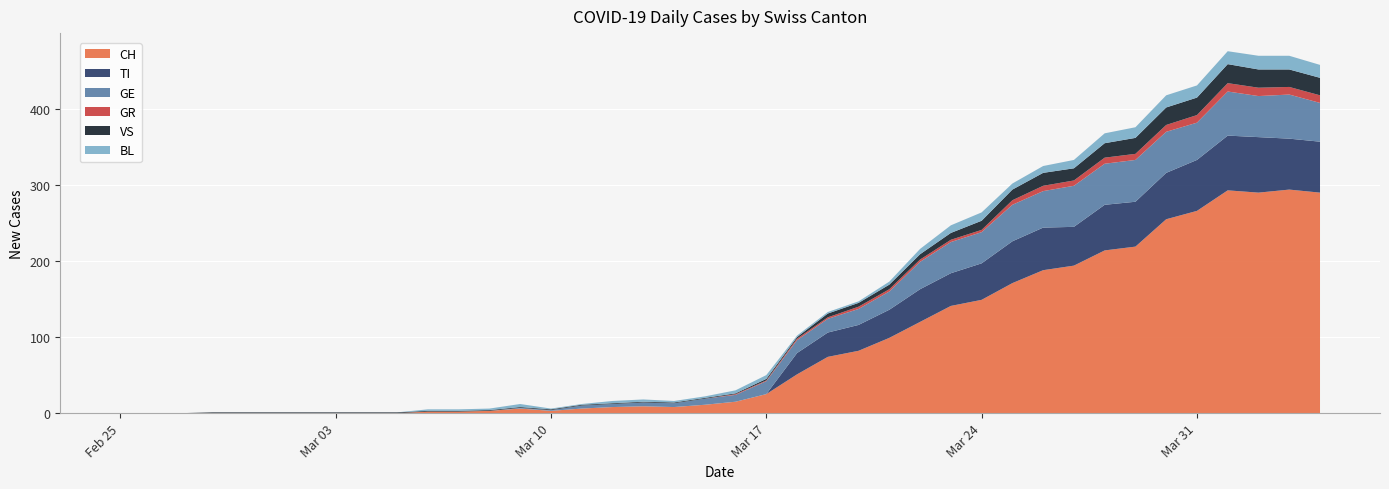

Reading right to left, what are all the values shown in this chart?

CH: 2020-04-04=290	2020-04-03=294	2020-04-02=290	2020-04-01=293	2020-03-31=266	2020-03-30=255	2020-03-29=219	2020-03-28=214	2020-03-27=194	2020-03-26=188	2020-03-25=171	2020-03-24=149	2020-03-23=141	2020-03-22=120	2020-03-21=99	2020-03-20=82	2020-03-19=74	2020-03-18=51	2020-03-17=25	2020-03-16=15	2020-03-15=11	2020-03-14=8	2020-03-13=9	2020-03-12=8	2020-03-11=6	2020-03-10=3	2020-03-09=6	2020-03-08=3	2020-03-07=2	2020-03-06=2	2020-03-05=0	2020-03-04=0	2020-03-03=0	2020-03-02=0	2020-03-01=0	2020-02-29=0	2020-02-28=0	2020-02-27=0	2020-02-26=0	2020-02-25=0
TI: 2020-04-04=67	2020-04-03=67	2020-04-02=73	2020-04-01=72	2020-03-31=67	2020-03-30=61	2020-03-29=59	2020-03-28=60	2020-03-27=51	2020-03-26=56	2020-03-25=55	2020-03-24=48	2020-03-23=43	2020-03-22=43	2020-03-21=37	2020-03-20=34	2020-03-19=32	2020-03-18=28	2020-03-17=0	2020-03-16=0	2020-03-15=0	2020-03-14=0	2020-03-13=0	2020-03-12=0	2020-03-11=0	2020-03-10=0	2020-03-09=0	2020-03-08=0	2020-03-07=0	2020-03-06=0	2020-03-05=0	2020-03-04=0	2020-03-03=0	2020-03-02=0	2020-03-01=0	2020-02-29=0	2020-02-28=0	2020-02-27=0	2020-02-26=0	2020-02-25=0
GR: 2020-04-04=10	2020-04-03=10	2020-04-02=11	2020-04-01=11	2020-03-31=10	2020-03-30=9	2020-03-29=8	2020-03-28=8	2020-03-27=7	2020-03-26=7	2020-03-25=6	2020-03-24=3	2020-03-23=3	2020-03-22=3	2020-03-21=3	2020-03-20=3	2020-03-19=2	2020-03-18=2	2020-03-17=1	2020-03-16=1	2020-03-15=0	2020-03-14=0	2020-03-13=0	2020-03-12=0	2020-03-11=0	2020-03-10=0	2020-03-09=0	2020-03-08=0	2020-03-07=0	2020-03-06=0	2020-03-05=0	2020-03-04=0	2020-03-03=0	2020-03-02=0	2020-03-01=0	2020-02-29=0	2020-02-28=0	2020-02-27=0	2020-02-26=0	2020-02-25=0
VS: 2020-04-04=23	2020-04-03=23	2020-04-02=24	2020-04-01=25	2020-03-31=23	2020-03-30=23	2020-03-29=21	2020-03-28=19	2020-03-27=16	2020-03-26=17	2020-03-25=14	2020-03-24=12	2020-03-23=9	2020-03-22=7	2020-03-21=6	2020-03-20=5	2020-03-19=5	2020-03-18=2	2020-03-17=2	2020-03-16=1	2020-03-15=1	2020-03-14=1	2020-03-13=1	2020-03-12=1	2020-03-11=1	2020-03-10=1	2020-03-09=1	2020-03-08=1	2020-03-07=1	2020-03-06=1	2020-03-05=1	2020-03-04=1	2020-03-03=1	2020-03-02=1	2020-03-01=1	2020-02-29=1	2020-02-28=1	2020-02-27=0	2020-02-26=0	2020-02-25=0
BL: 2020-04-04=17	2020-04-03=18	2020-04-02=18	2020-04-01=17	2020-03-31=16	2020-03-30=16	2020-03-29=14	2020-03-28=13	2020-03-27=11	2020-03-26=9	2020-03-25=8	2020-03-24=11	2020-03-23=10	2020-03-22=7	2020-03-21=4	2020-03-20=2	2020-03-19=2	2020-03-18=2	2020-03-17=5	2020-03-16=4	2020-03-15=2	2020-03-14=2	2020-03-13=3	2020-03-12=3	2020-03-11=1	2020-03-10=1	2020-03-09=4	2020-03-08=2	2020-03-07=2	2020-03-06=2	2020-03-05=0	2020-03-04=0	2020-03-03=0	2020-03-02=0	2020-03-01=0	2020-02-29=0	2020-02-28=0	2020-02-27=0	2020-02-26=0	2020-02-25=0
GE: 2020-04-04=51	2020-04-03=58	2020-04-02=54	2020-04-01=58	2020-03-31=49	2020-03-30=54	2020-03-29=55	2020-03-28=54	2020-03-27=54	2020-03-26=48	2020-03-25=48	2020-03-24=41	2020-03-23=41	2020-03-22=36	2020-03-21=24	2020-03-20=21	2020-03-19=18	2020-03-18=17	2020-03-17=17	2020-03-16=9	2020-03-15=8	2020-03-14=5	2020-03-13=5	2020-03-12=4	2020-03-11=4	2020-03-10=1	2020-03-09=1	2020-03-08=0	2020-03-07=0	2020-03-06=0	2020-03-05=0	2020-03-04=0	2020-03-03=0	2020-03-02=0	2020-03-01=0	2020-02-29=0	2020-02-28=0	2020-02-27=0	2020-02-26=0	2020-02-25=0